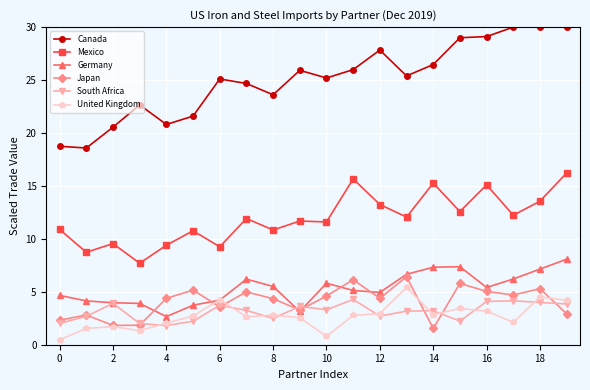

Which series has the widest spread of values?

Canada